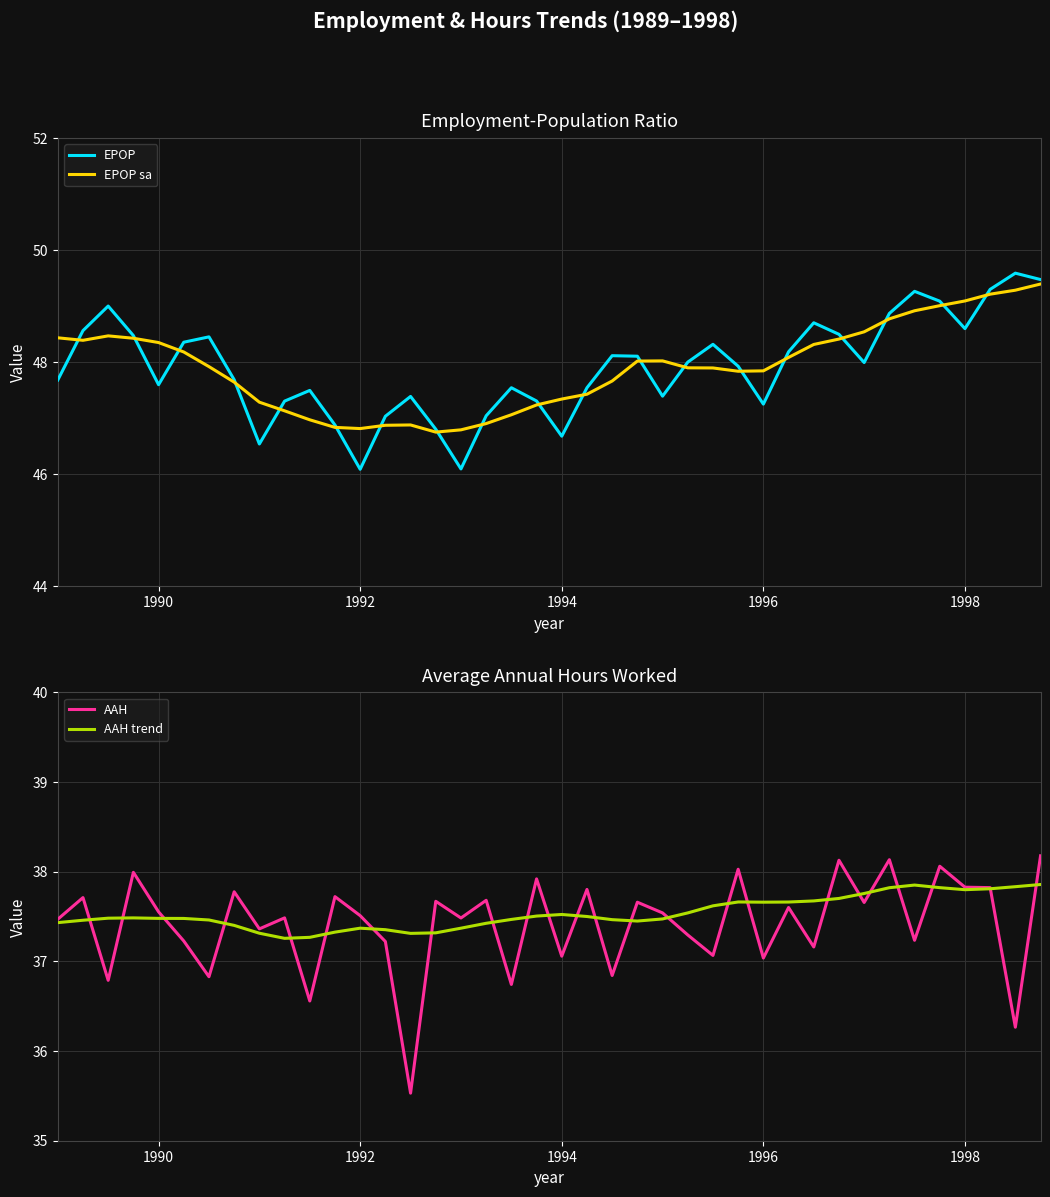

True or false: EPOP and AAH trend intersect in this chart.

False